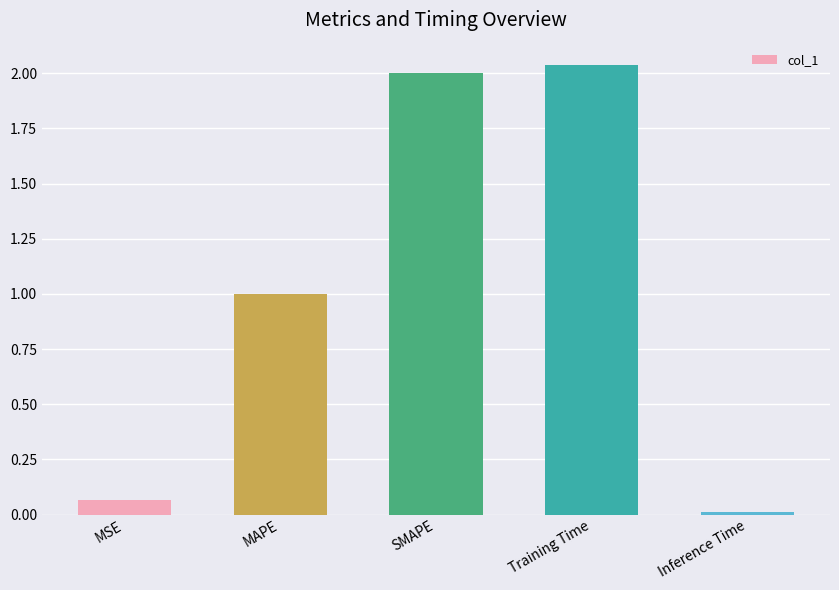

What is the difference between the values at MAPE and MSE?

0.9